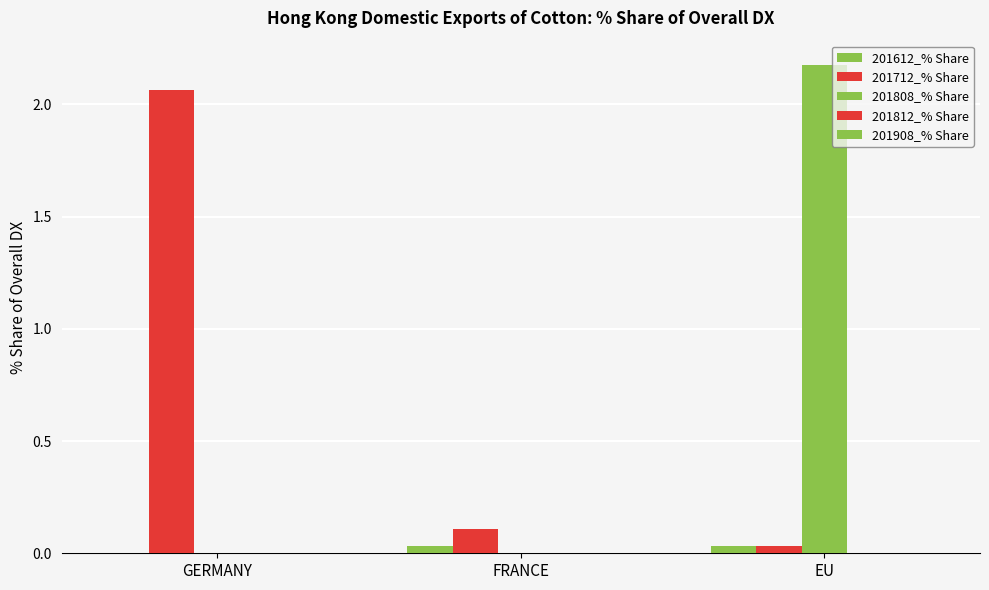

Does the chart contain stacked bars?

No